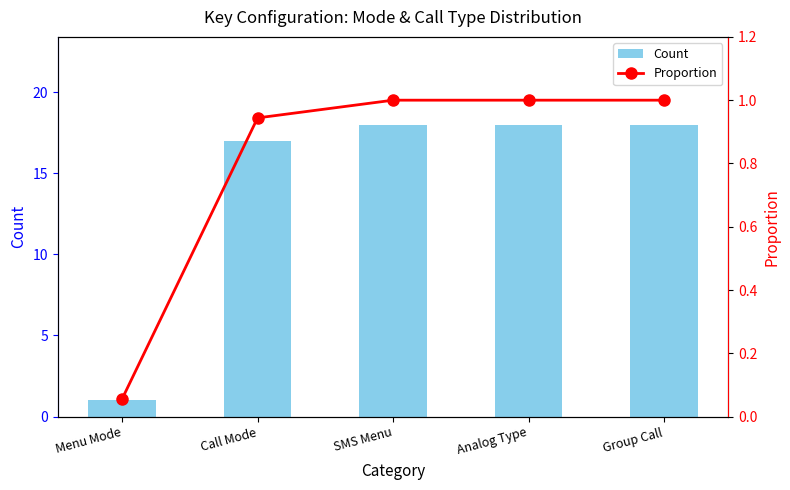

Between Call Mode and SMS Menu, which series saw the biggest shift?

Count